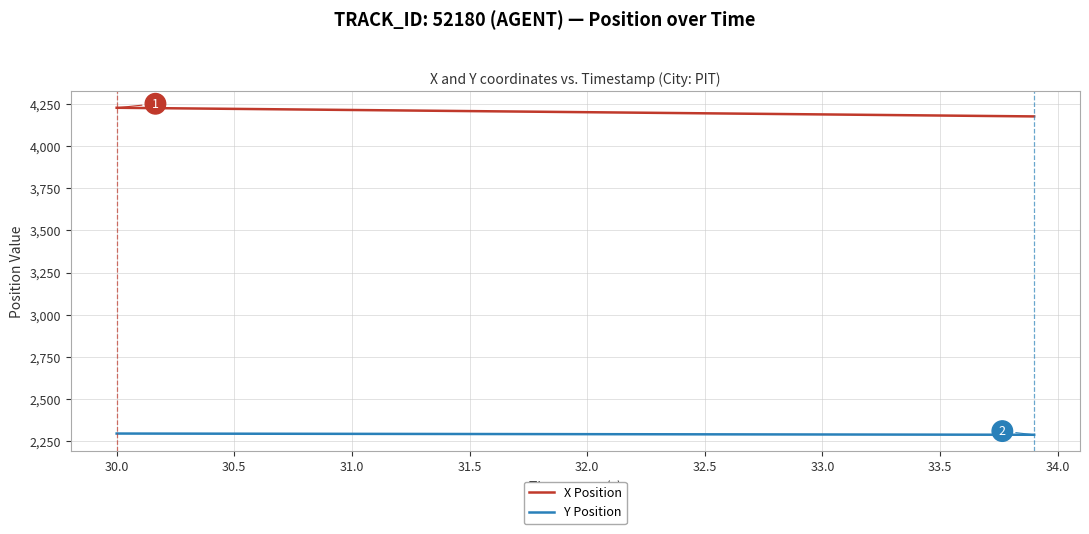

Which series has the largest total across all categories?

X Position